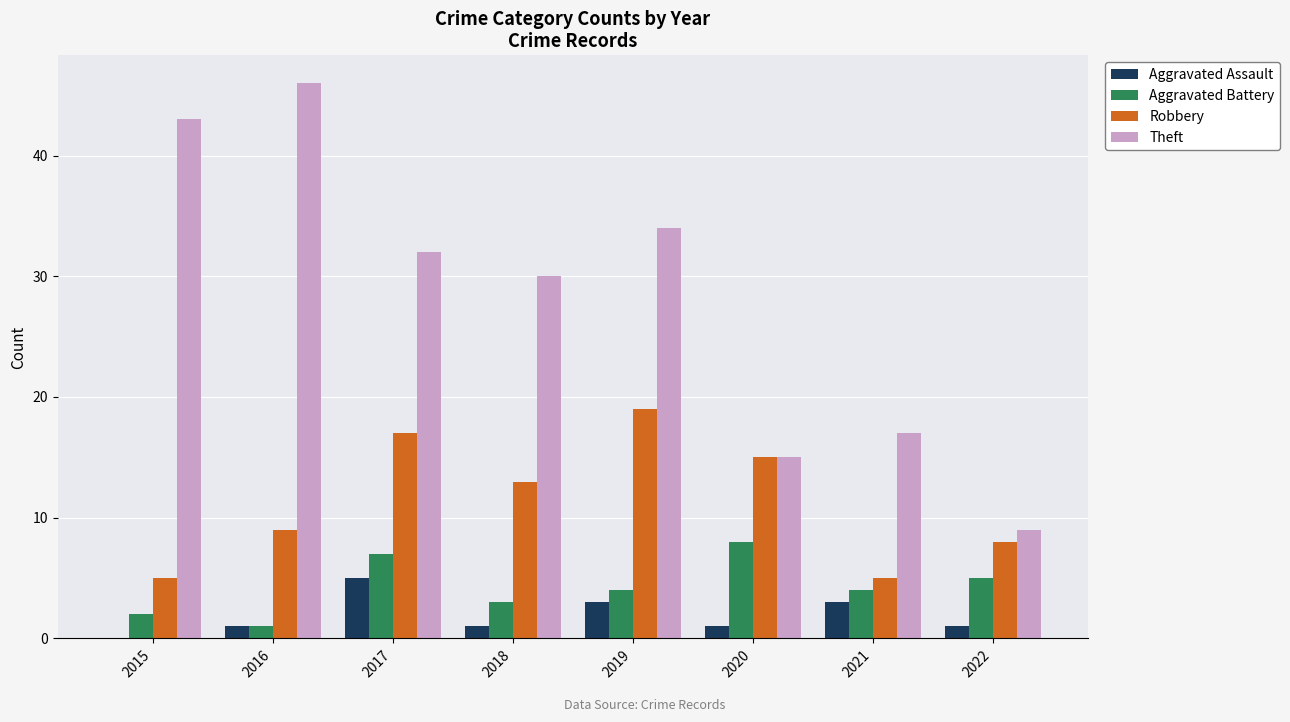

Are the bars horizontal?

No